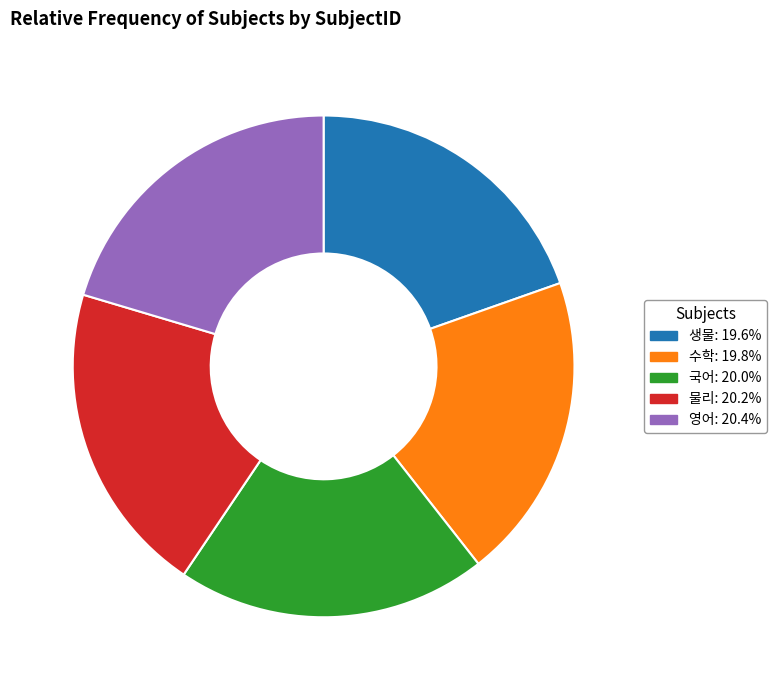

Count the number of slices in the pie.

5